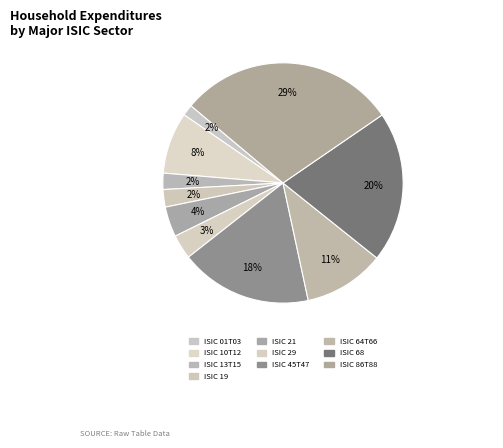

To the nearest percent, what portion does ISIC 29 represent?

3%